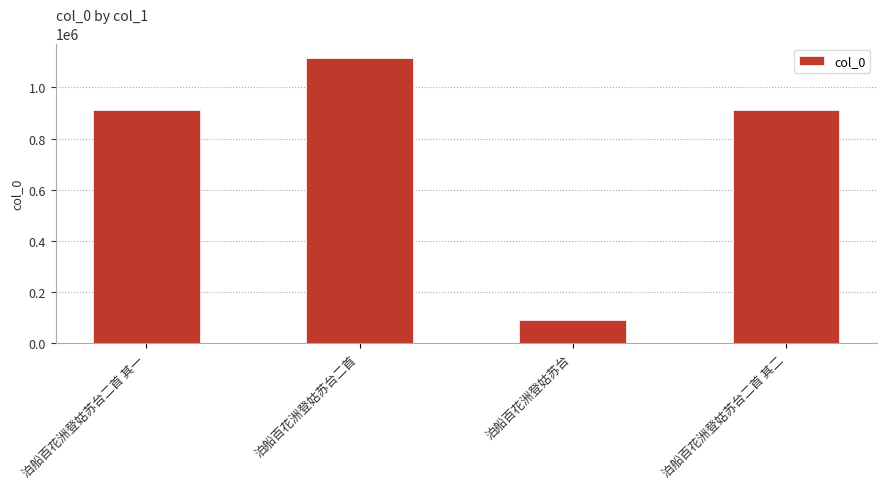

What is the smallest value displayed?

91648